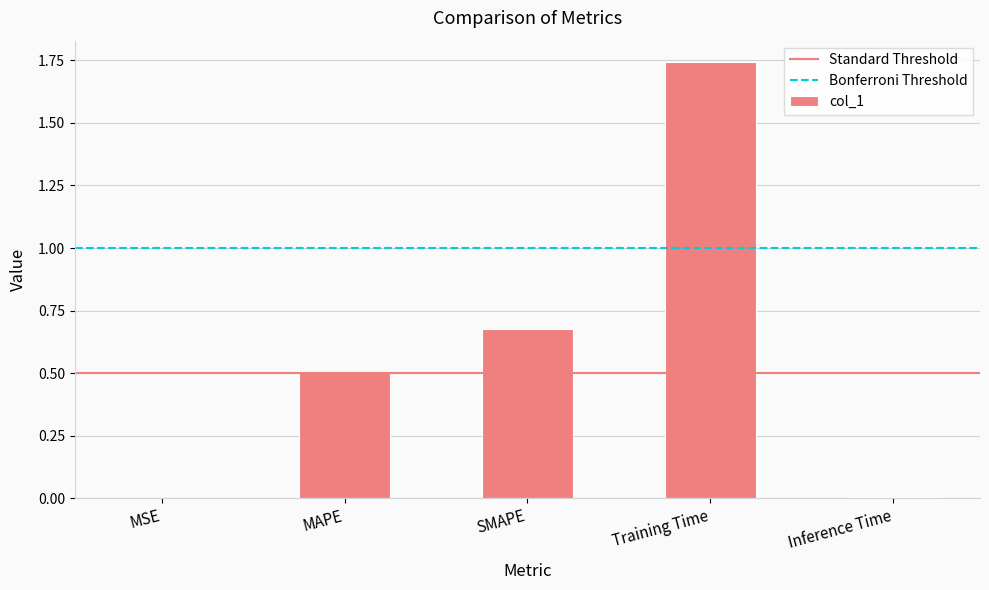

The value at MSE is 0.0. True or false?

True